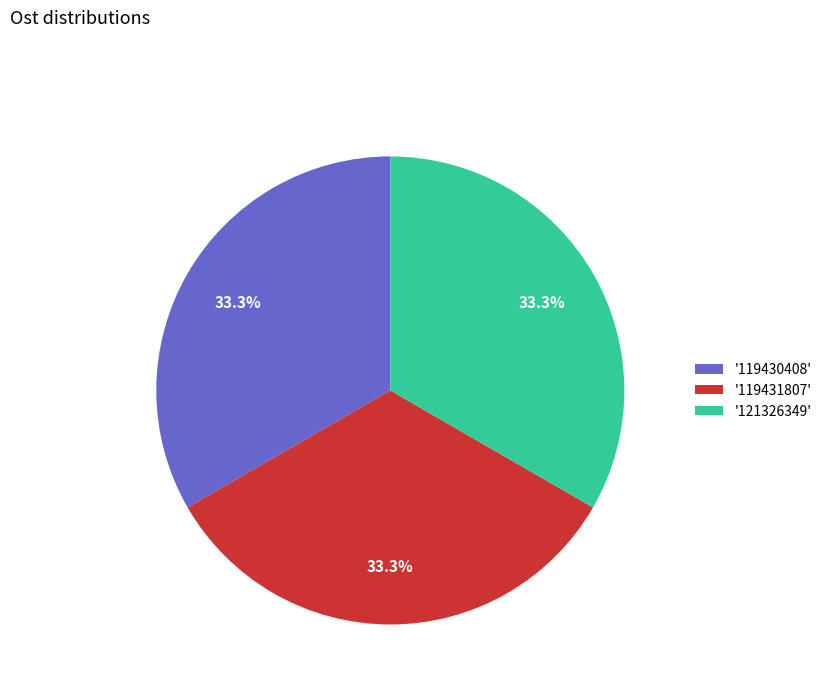

How many slices are in this pie chart?

3